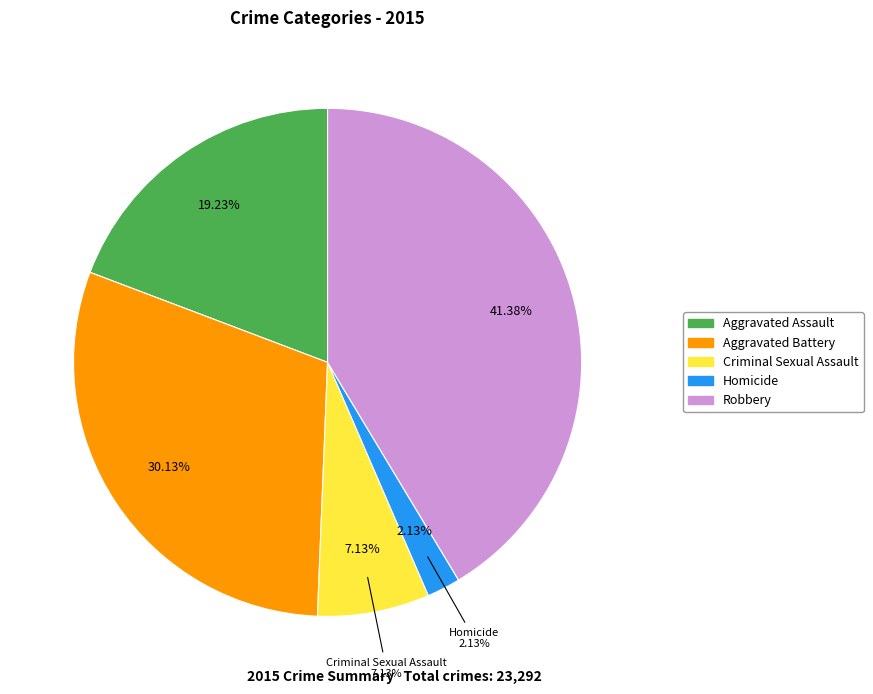

What percentage do Criminal Sexual Assault and Aggravated Battery together represent?

37.3%